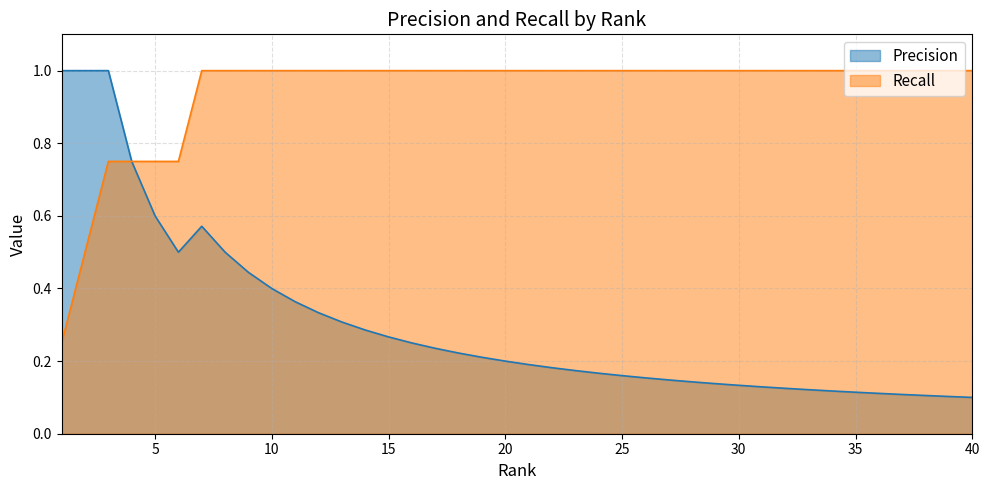

Reading left to right, transcribe all the data shown in this chart.

Precision: 1.0	1.0	1.0	0.8	0.6	0.5	0.6	0.5	0.4	0.4	0.4	0.3	0.3	0.3	0.3	0.2	0.2	0.2	0.2	0.2	0.2	0.2	0.2	0.2	0.2	0.2	0.1	0.1	0.1	0.1	0.1	0.1	0.1	0.1	0.1	0.1	0.1	0.1	0.1	0.1
Recall: 0.2	0.5	0.8	0.8	0.8	0.8	1.0	1.0	1.0	1.0	1.0	1.0	1.0	1.0	1.0	1.0	1.0	1.0	1.0	1.0	1.0	1.0	1.0	1.0	1.0	1.0	1.0	1.0	1.0	1.0	1.0	1.0	1.0	1.0	1.0	1.0	1.0	1.0	1.0	1.0